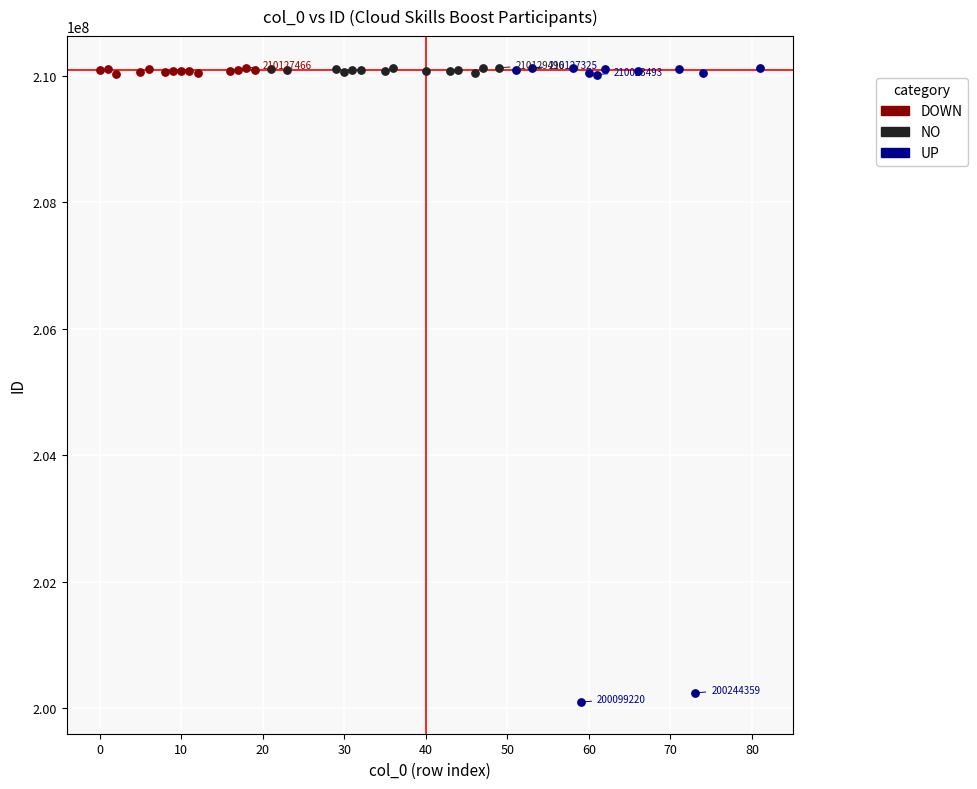

Which series contains the lowest Y value?

UP